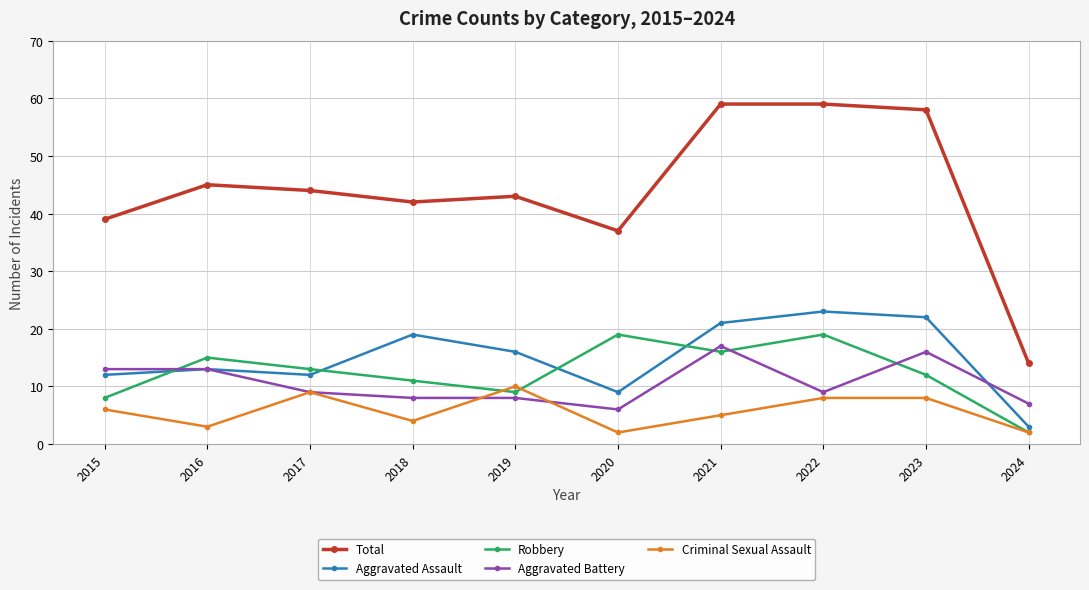

What is the value of the Aggravated Battery point at the 3rd from the left?

9